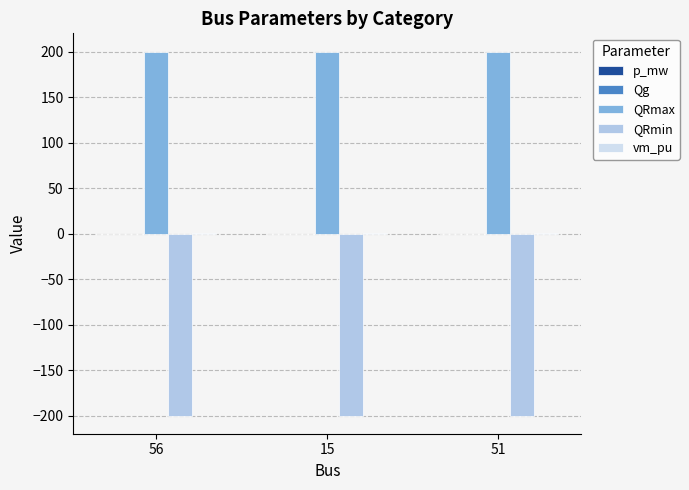

What is the total value across all series at 51?

1